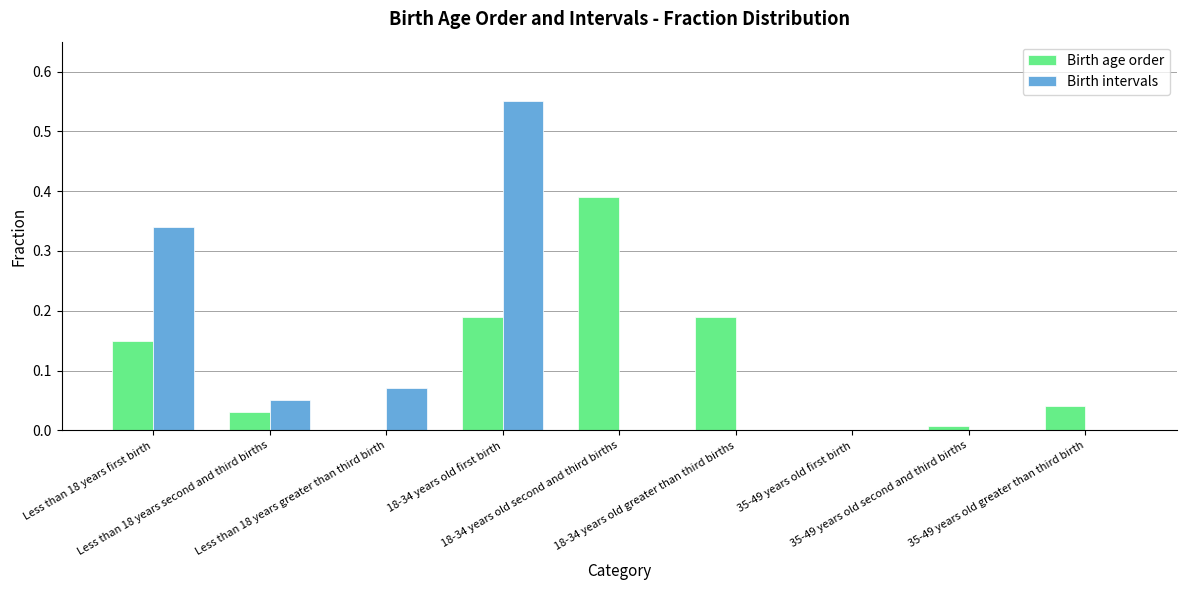

How many series are shown in this chart?

2